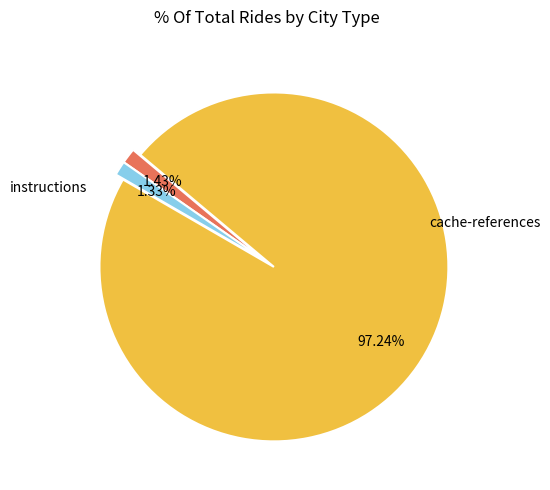

Does any single category account for the majority?

Yes